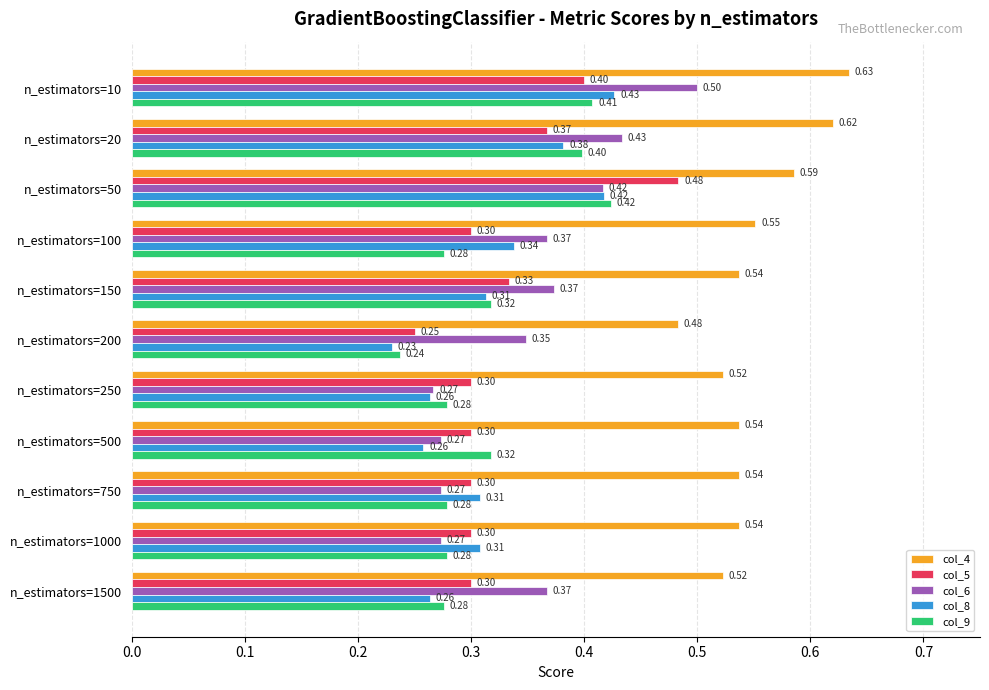

What is the spread (max minus min) of values at n_estimators=750?

0.3